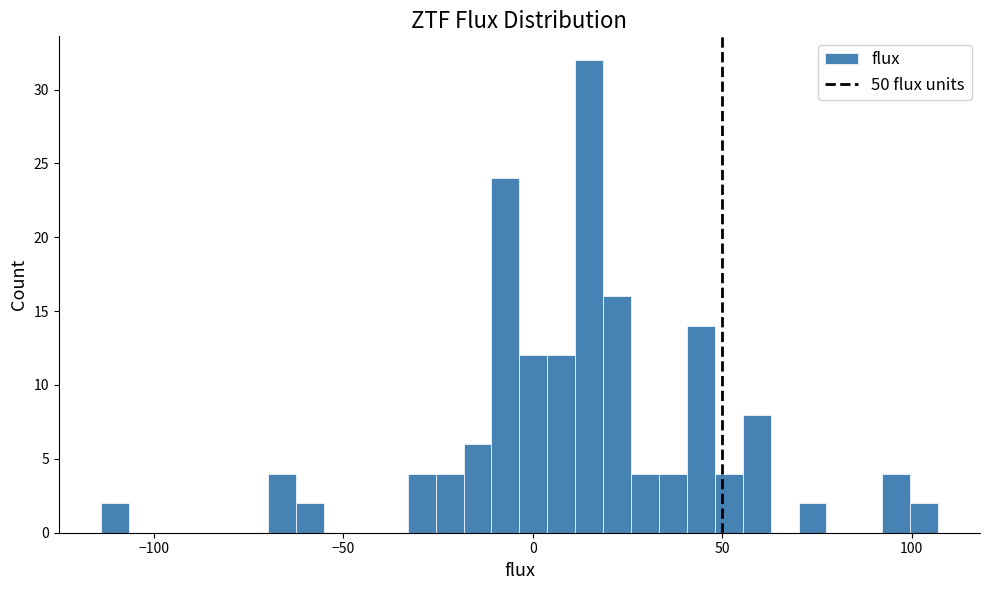

Around what value on the x-axis is the tallest bar? Give the approximate position of its centre, as read against the axis.

15